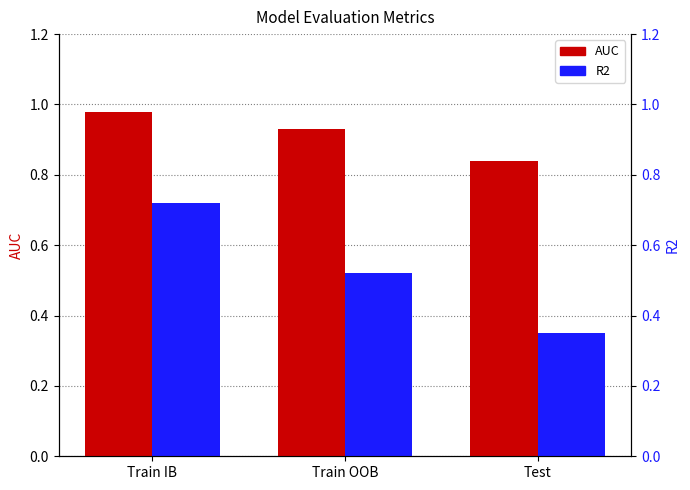

The value of R2 at Test is 0.3. True or false?

True